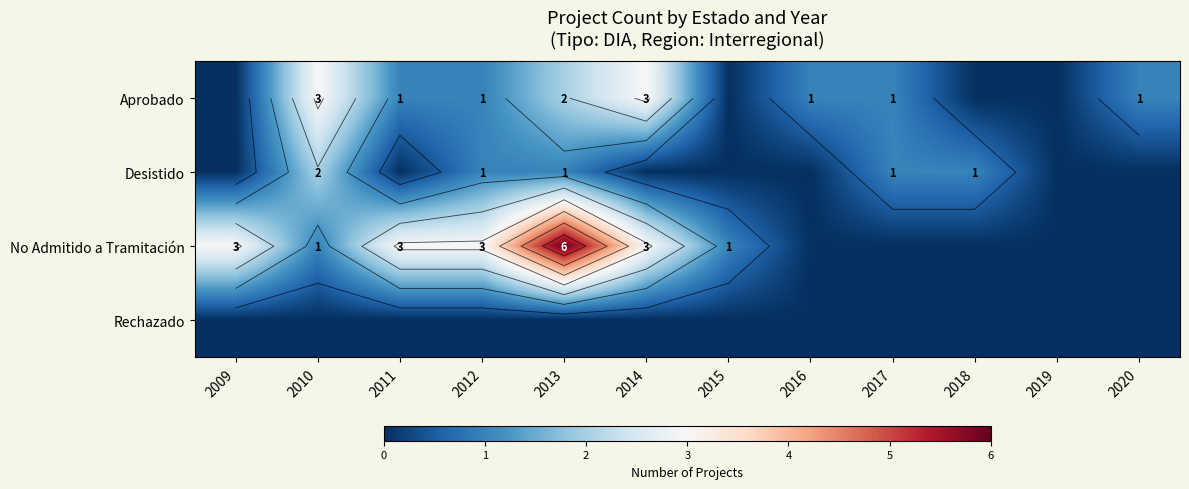

Which series has the largest range (max minus min)?

No Admitido a Tramitación